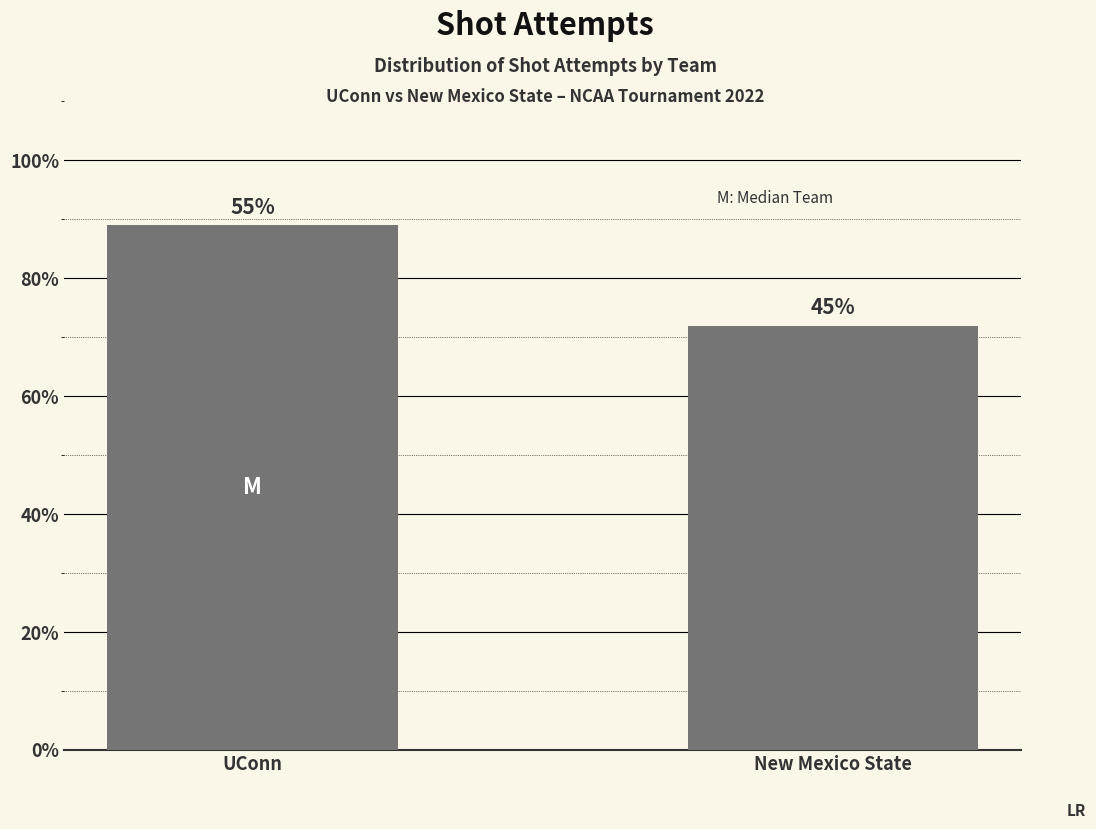

What is the sum of all values?

161